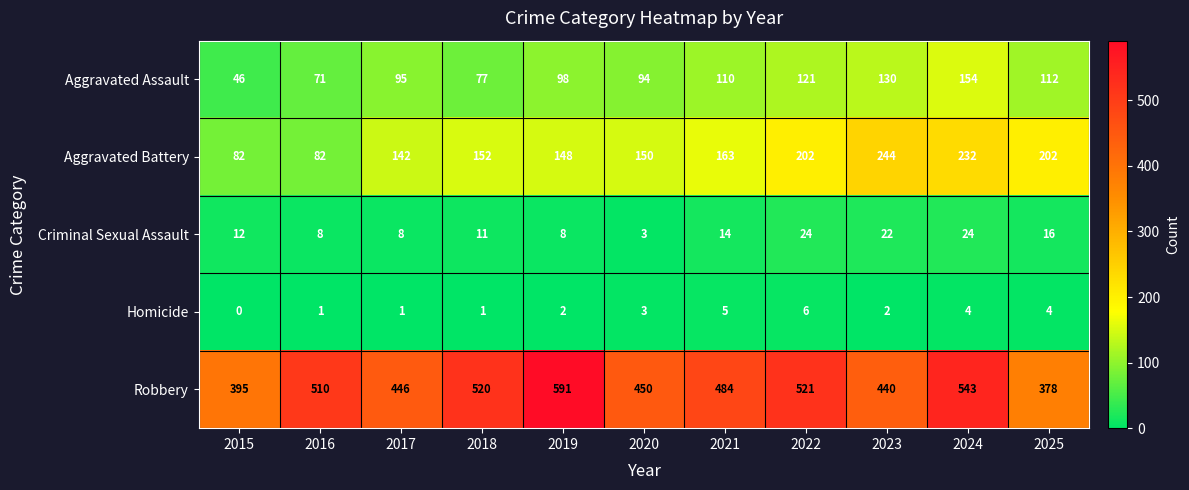

What is the maximum value for Aggravated Battery?

244